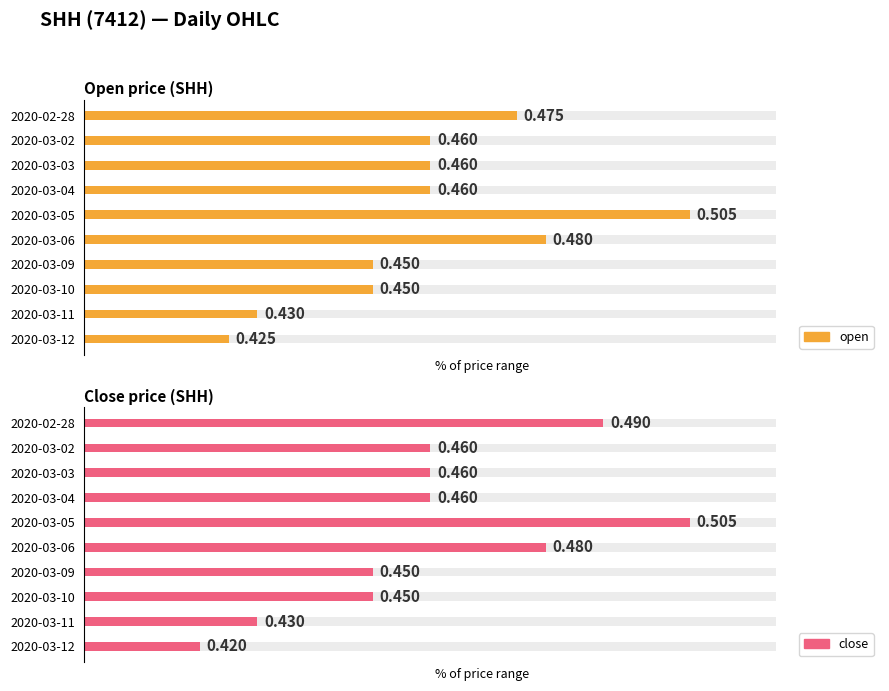

How many bars are there in total?

20